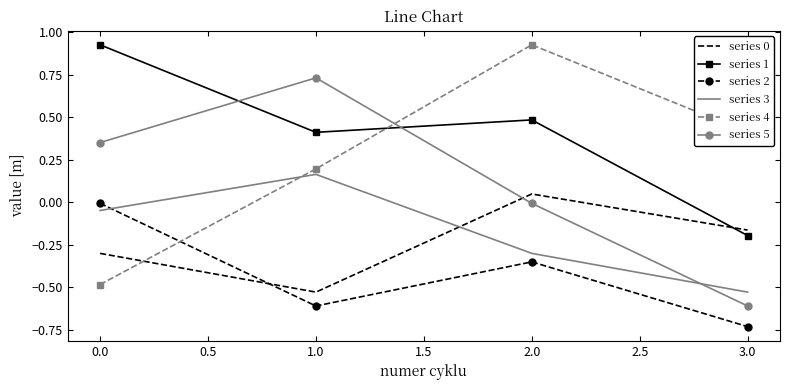

Which series ends up on top after the final intersection of series 3 and series 5?

series 3